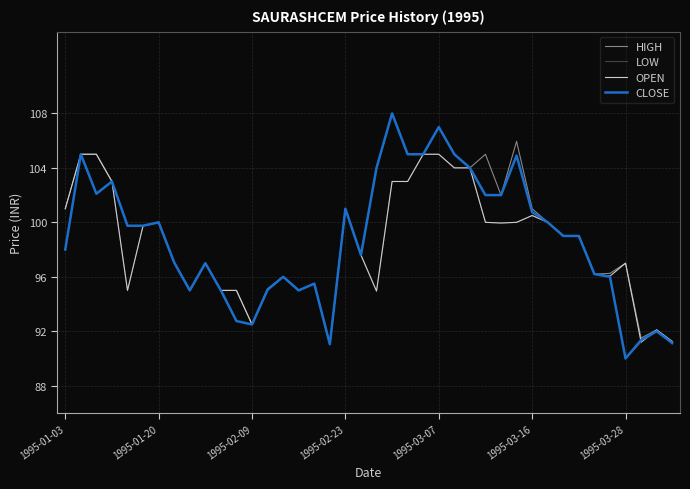

What is the minimum value shown in the chart?

90.0